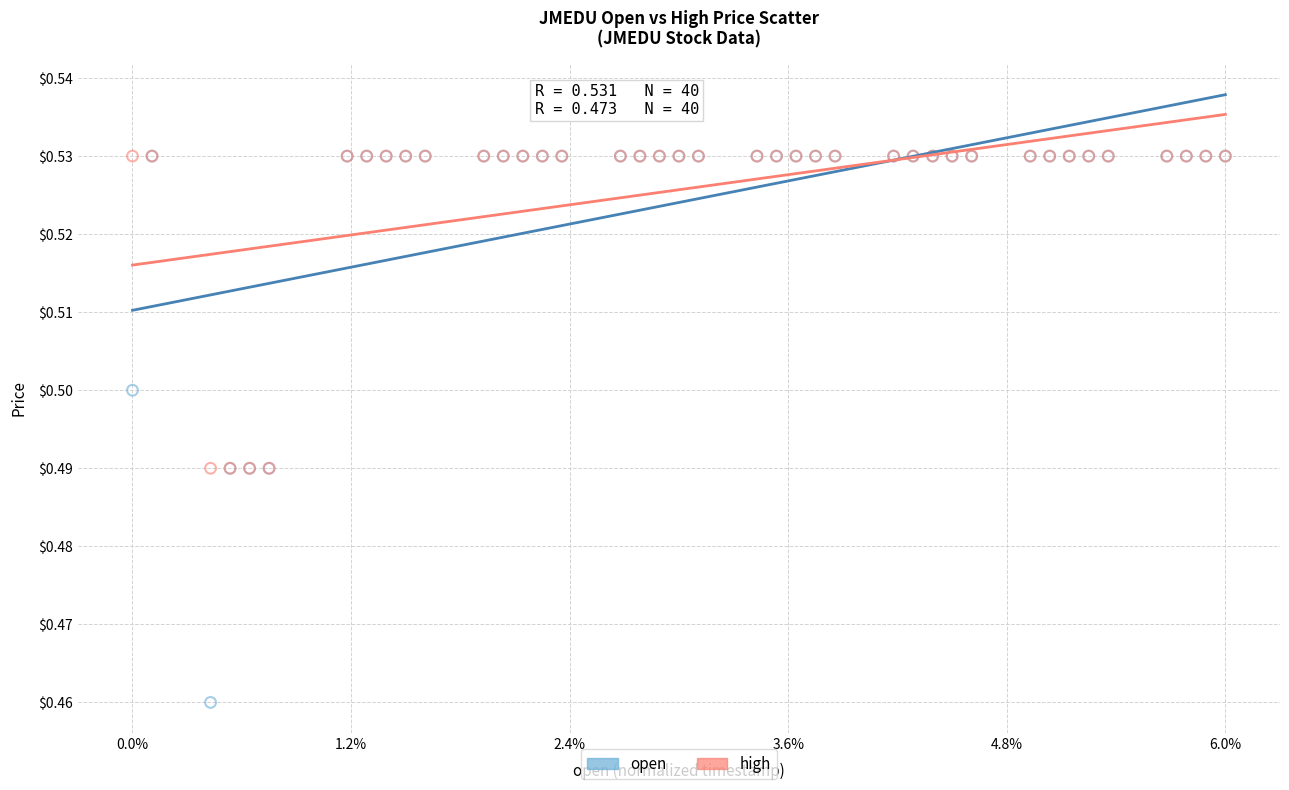

What are all the series names shown in the legend?

open, high